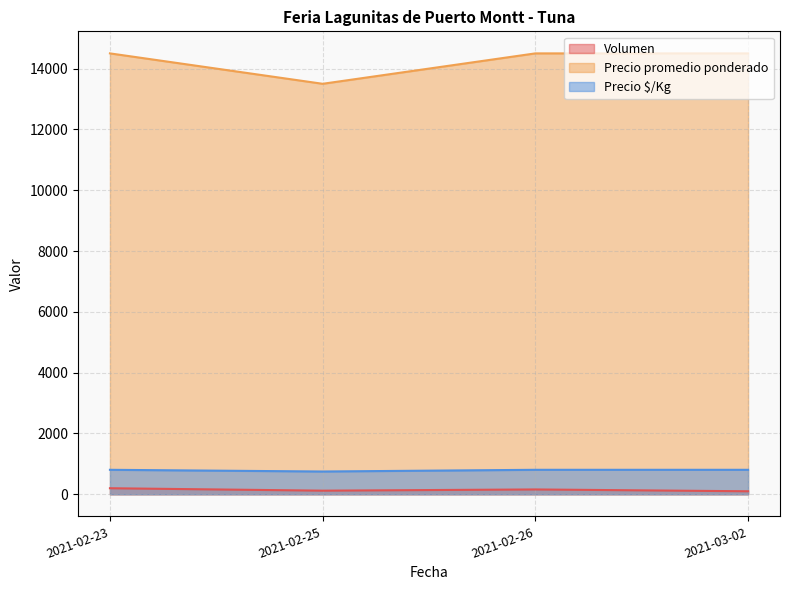

True or false: Precio $/Kg and Precio promedio ponderado cross at least once.

False